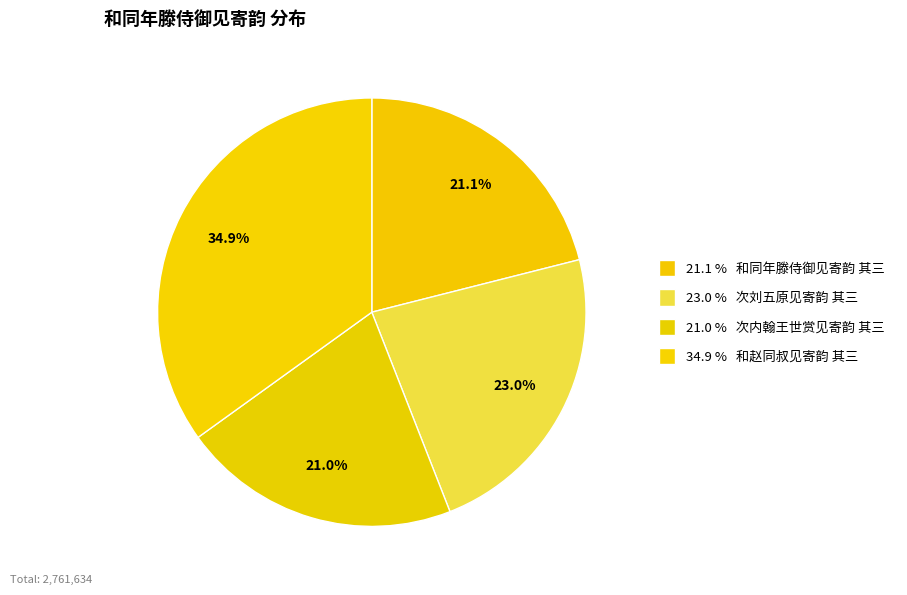

To the nearest percent, what is the average slice percentage?

25%